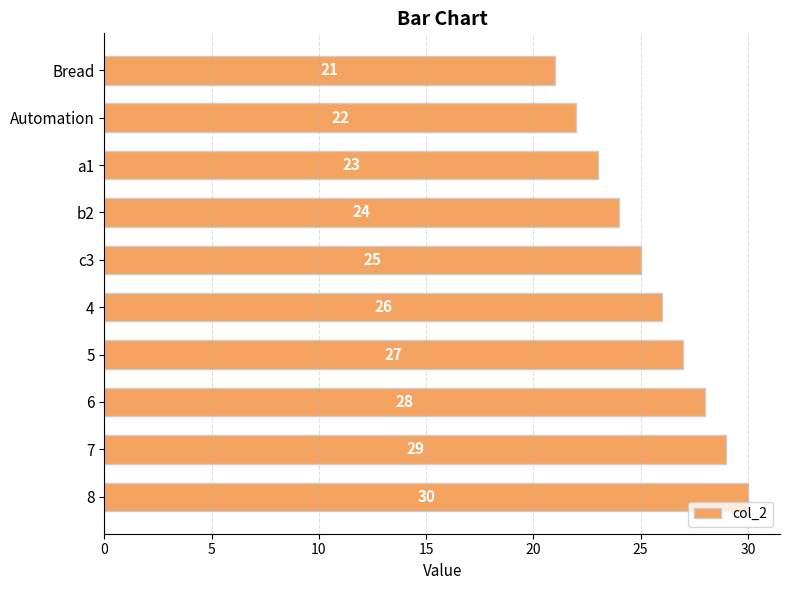

At which label is the value closest to 25?

c3